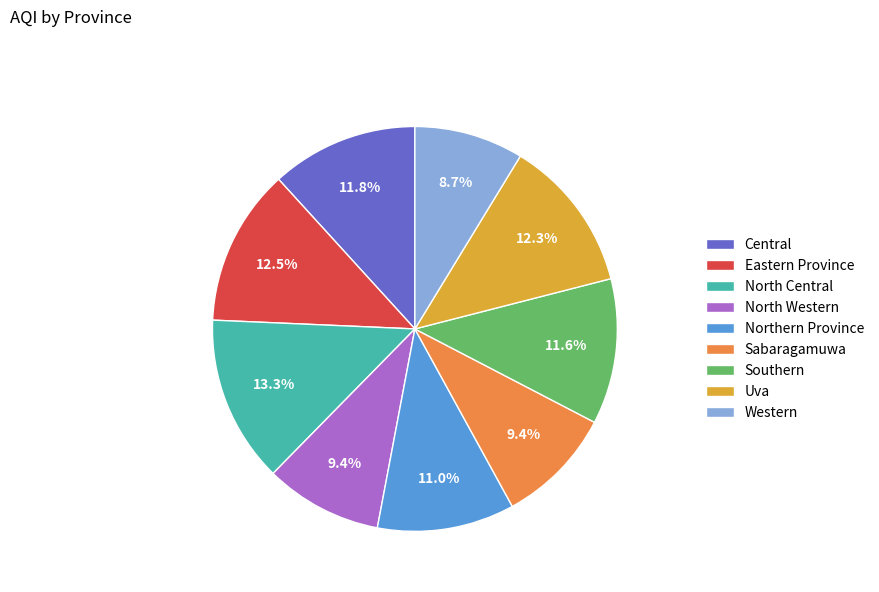

What portion of the pie excludes North Western?

90.6%